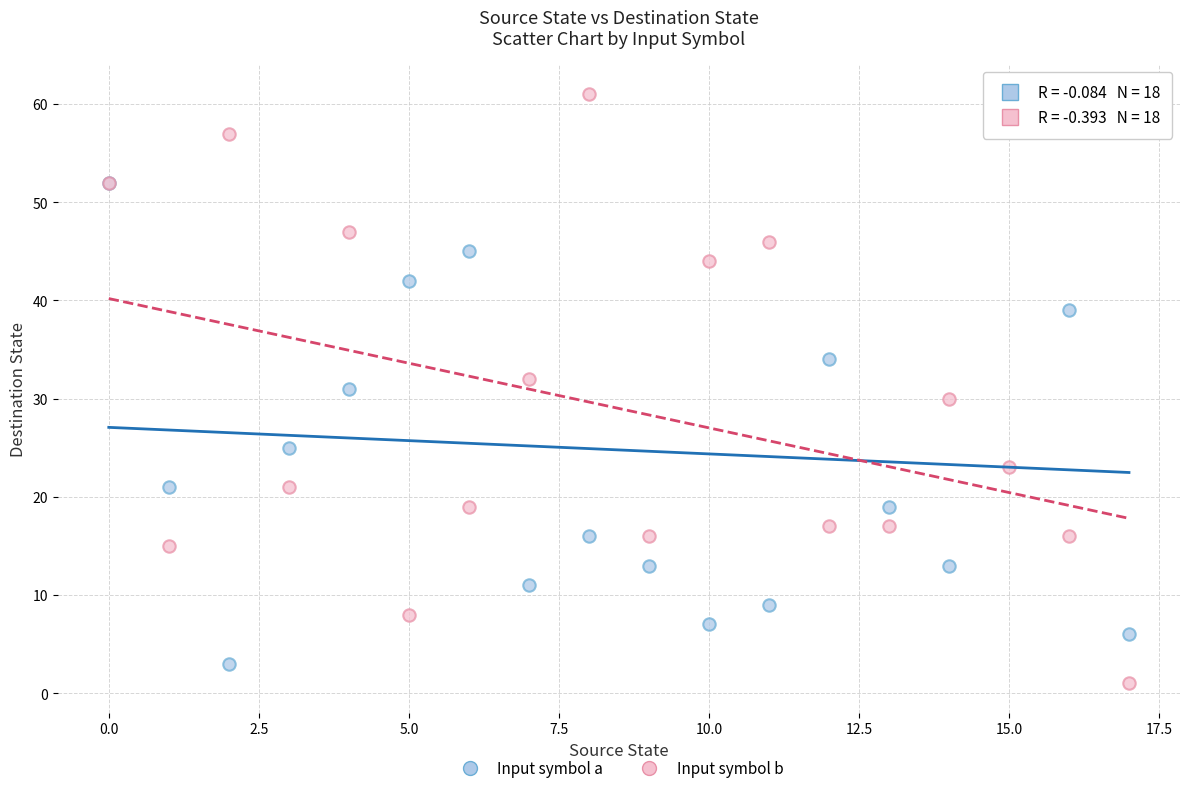

Which series reaches the maximum Y coordinate?

Input symbol b